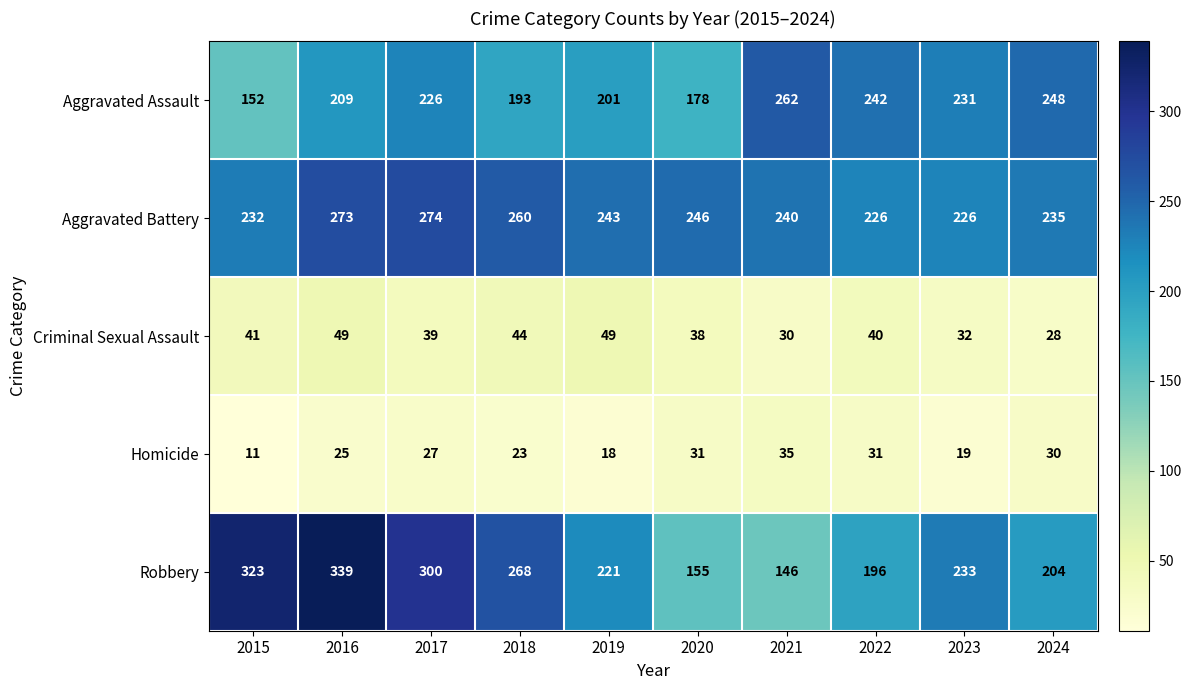

Which label corresponds to the smallest value in the chart?

2015